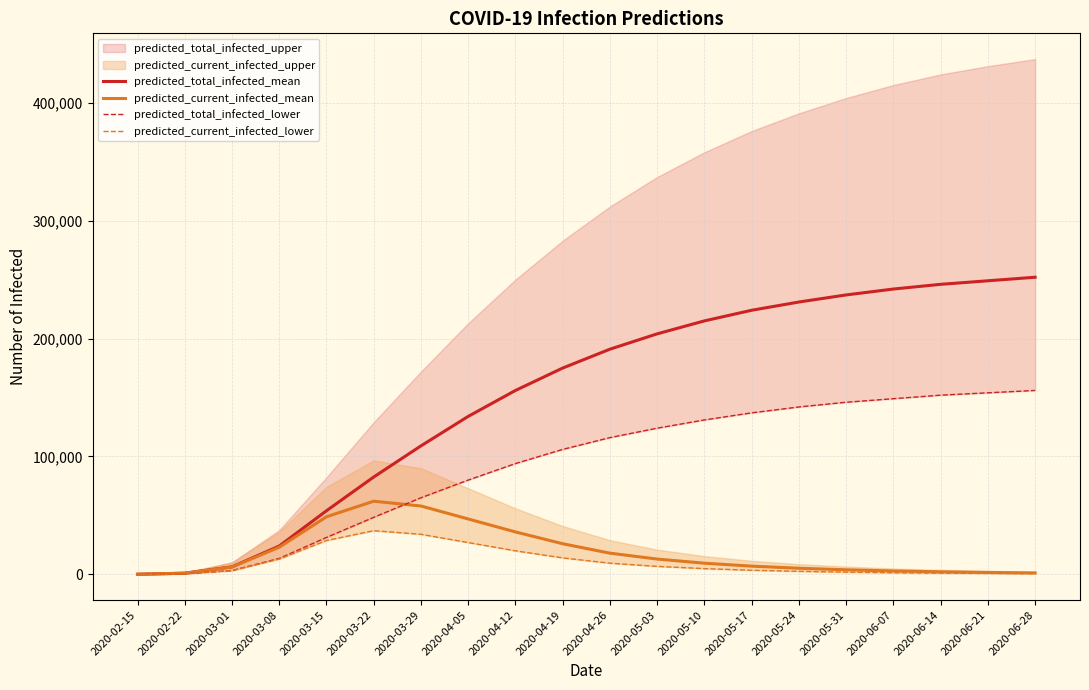

Where is predicted_total_infected_mean nearest to the value 126064?

2020-04-05